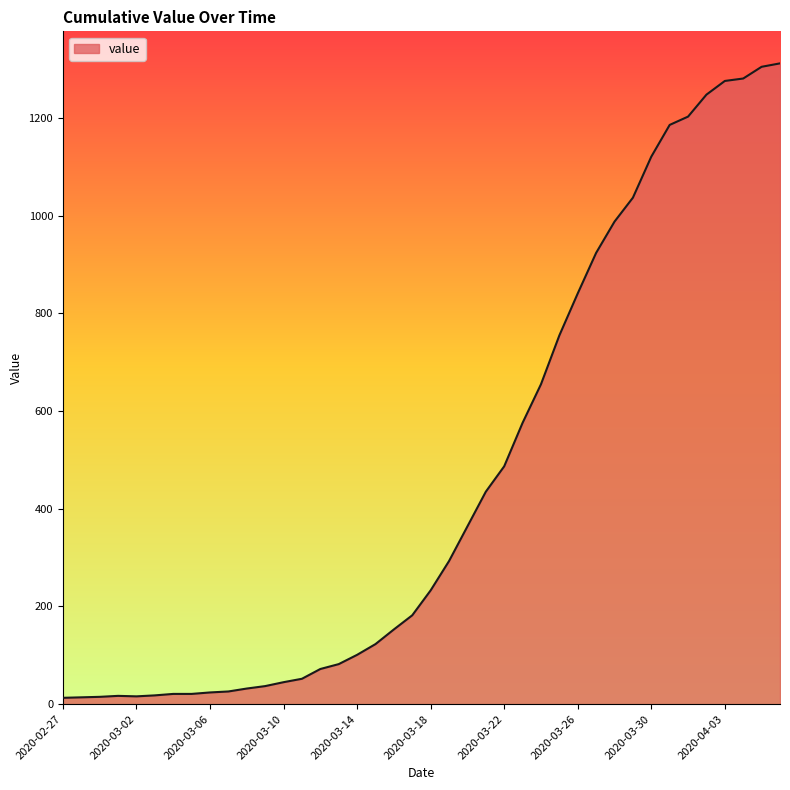

How many lines are shown in the chart?

1